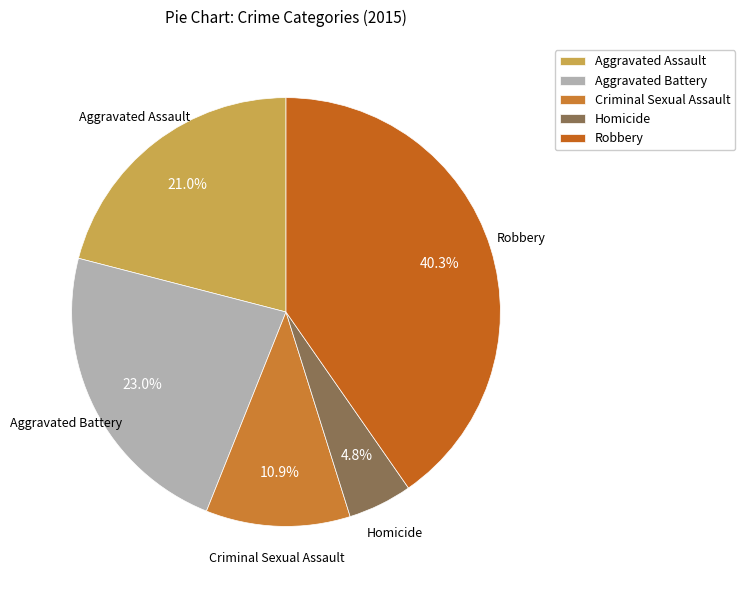

To the nearest percent, what portion does Aggravated Battery represent?

23%